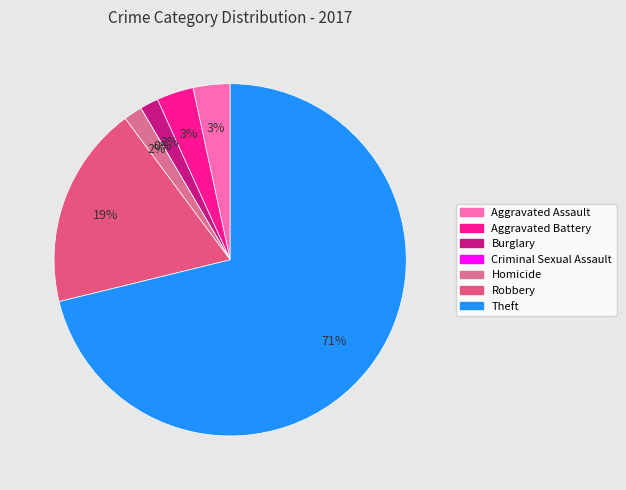

What is the majority slice?

Theft